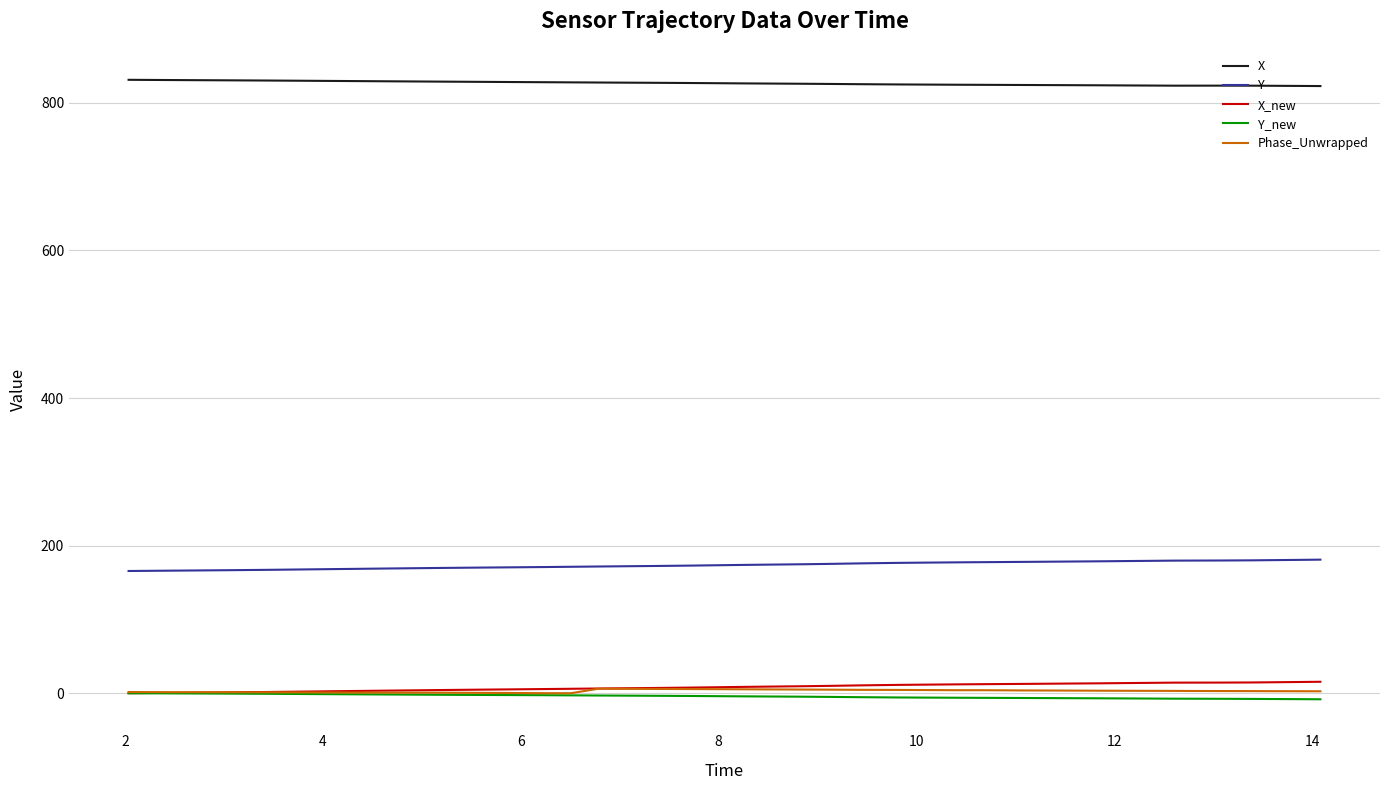

What is the average value of the Phase_Unwrapped series?

2.9